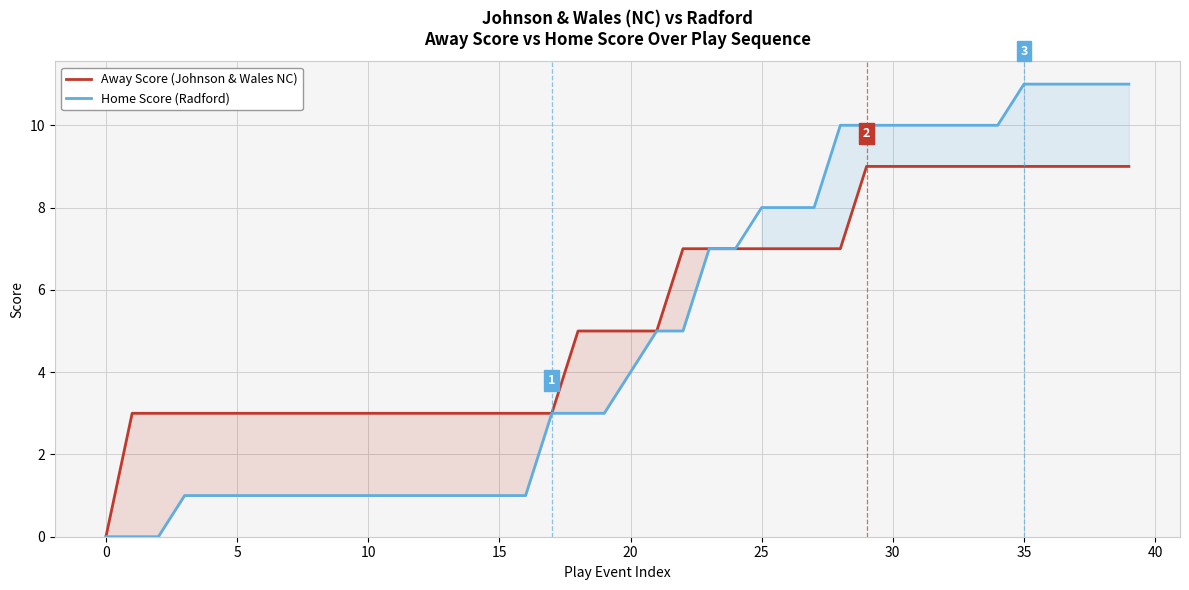

How many lines are shown in the chart?

2